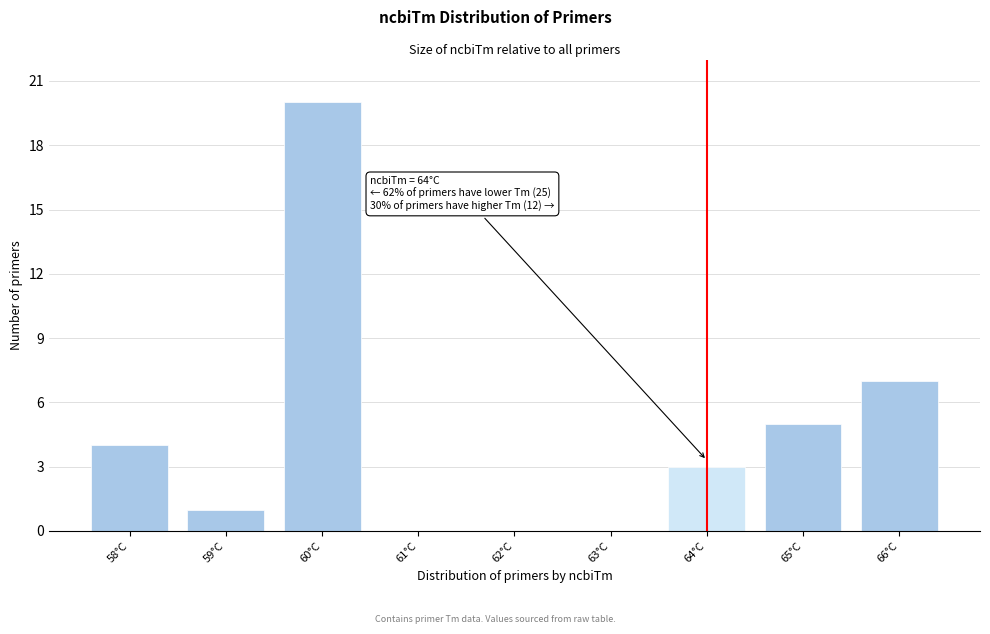

Which range on the x-axis has the tallest bar?

59.5 to 60.5